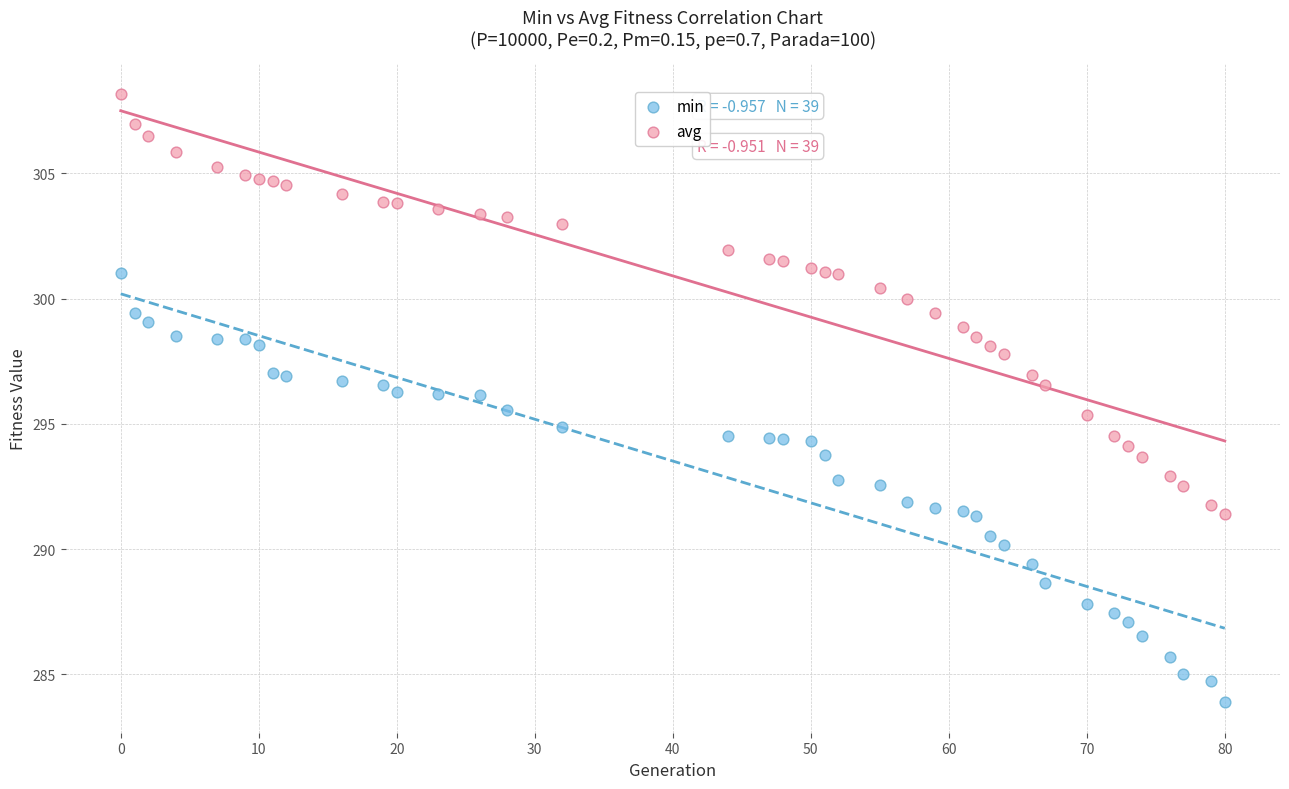

Which series has the largest Y range (max minus min)?

min